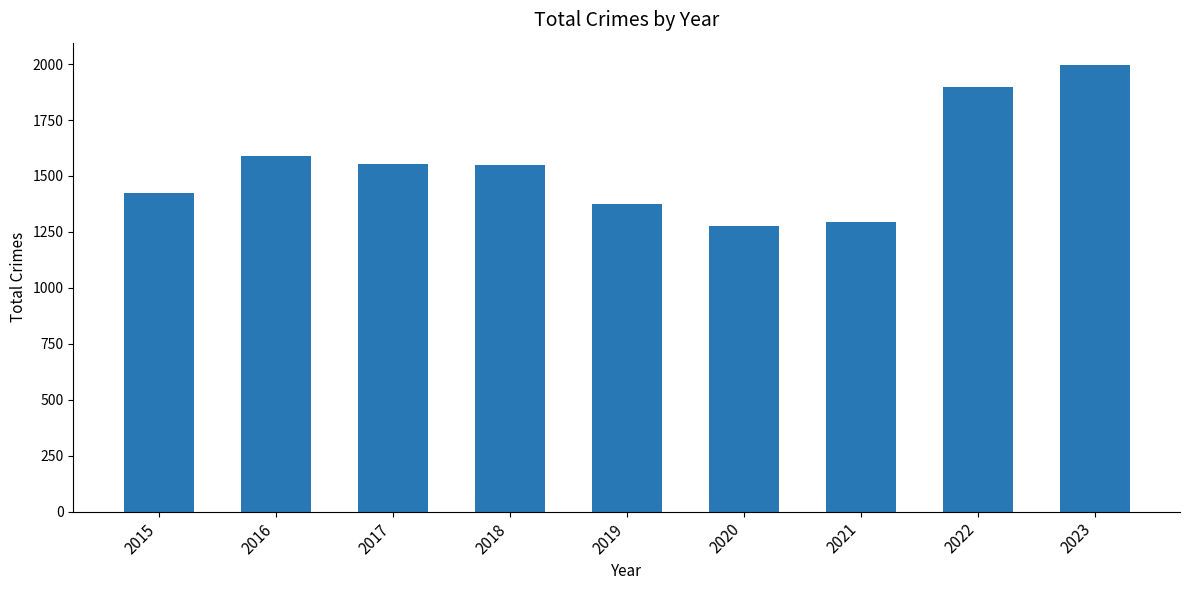

What is the minimum value shown in the chart?

1277